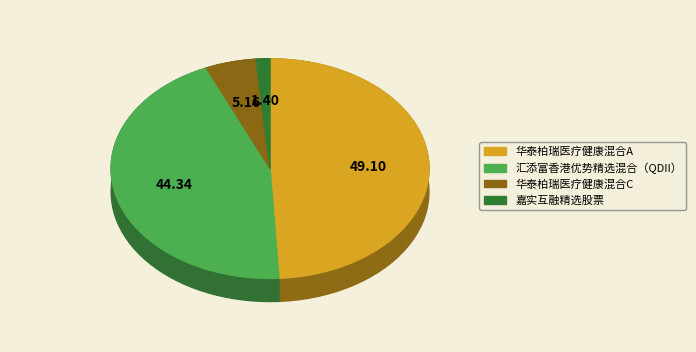

How much of the chart is everything except 汇添富香港优势精选混合（QDII）?

55.7%